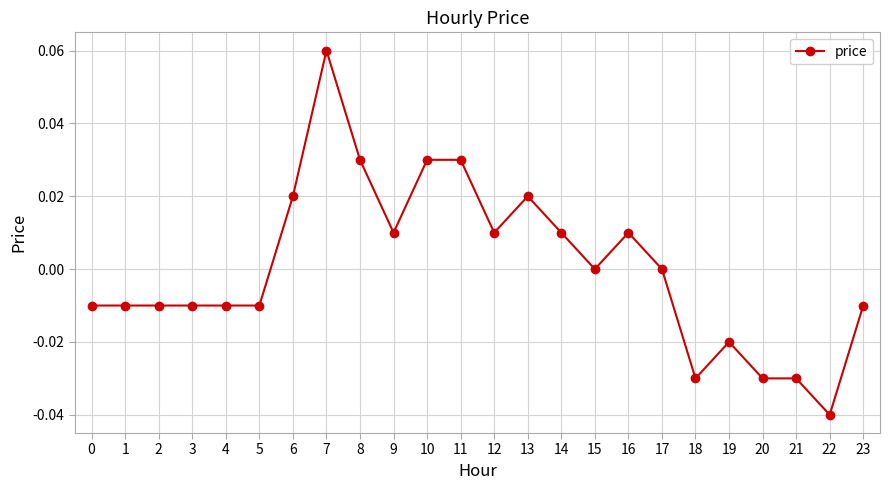

True or false: there are more than 1 points higher than both neighbors.

True